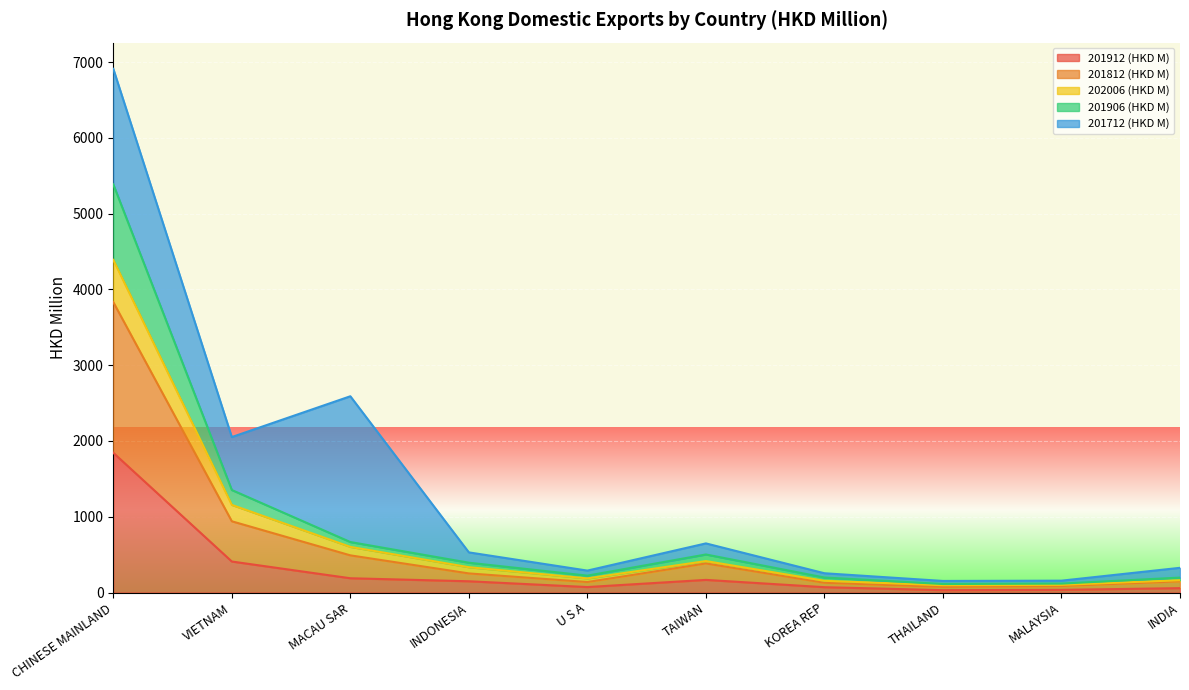

At which category is the sum across all series the highest?

CHINESE MAINLAND